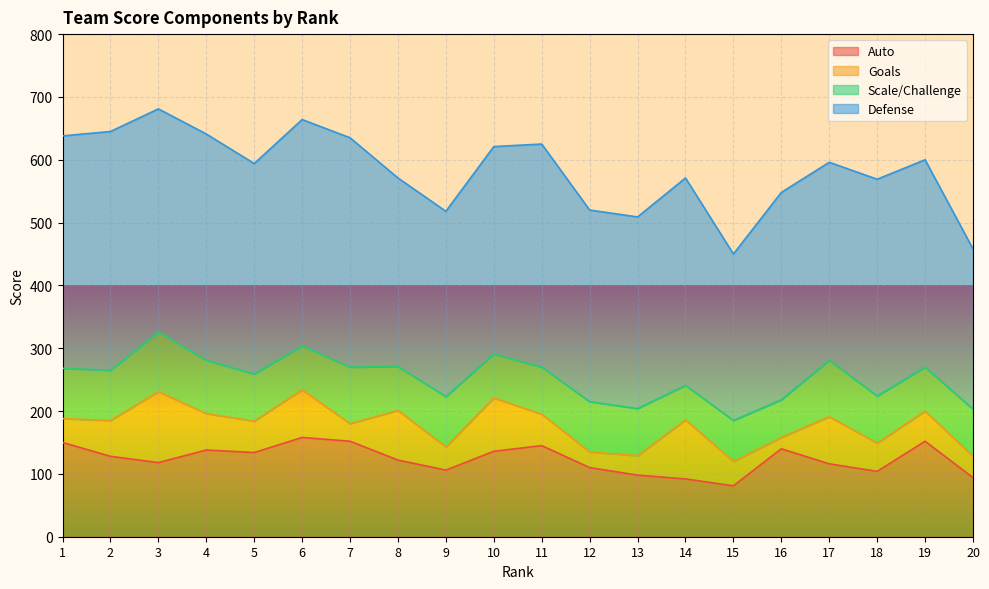

Reading left to right, extract all data points from this chart.

Auto: 150	128	118	138	134	158	152	122	106	136	145	110	98	92	81	140	116	104	152	94
Goals: 38	57	113	58	50	76	28	79	37	85	50	25	31	94	39	18	75	45	48	34
Scale/Challenge: 80	80	95	85	75	70	90	70	80	70	75	80	75	55	65	60	90	75	70	75
Defense: 370	380	355	360	335	360	365	300	295	330	355	305	305	330	265	330	315	345	330	255